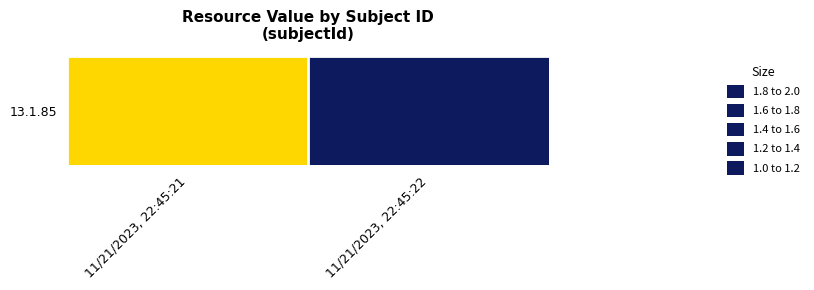

Rank the categories by value from lowest to highest.

11/21/2023, 22:45:21, 11/21/2023, 22:45:22